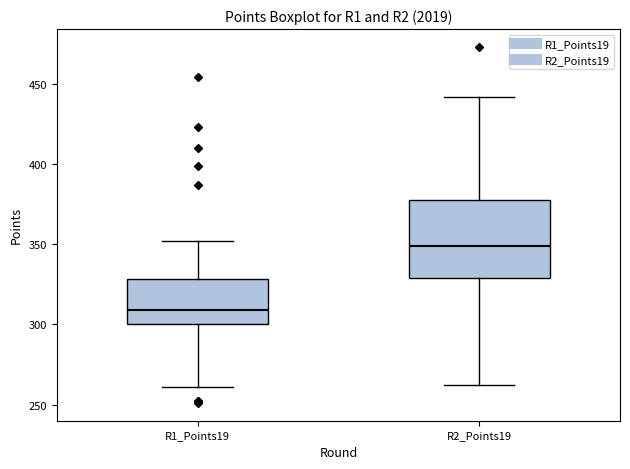

Reading left to right, transcribe this box plot: for each box, give where its median line is, the range the box spans, and where its two whiskers end, as read against the y-axis. The values are not printed on the chart, so give them approximately, as read against the axis.

R1_Points19: median 310, box 300 to 330, whiskers 260 to 350
R2_Points19: median 350, box 330 to 380, whiskers 260 to 440